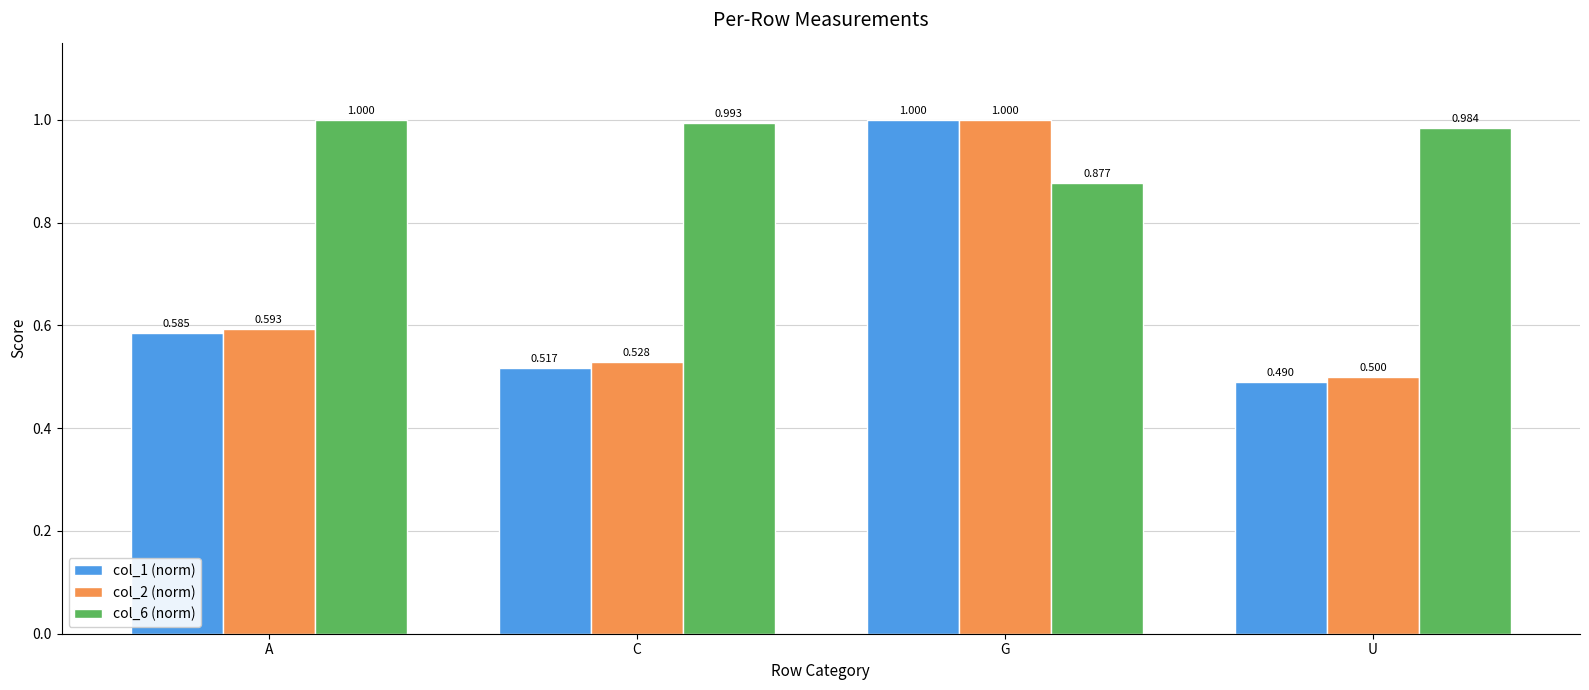

Is the value of col_2 (norm) at U greater than the value of col_6 (norm) at G?

No